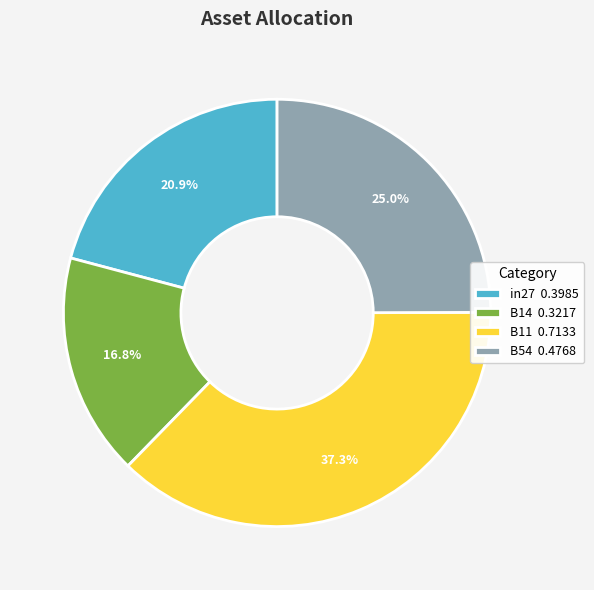

Which category has the smallest portion of the pie?

B14 0.3217